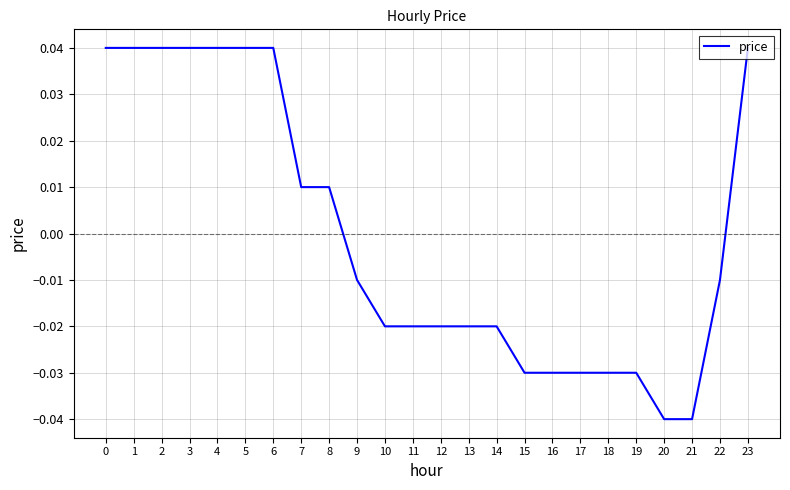

Is it true that the value at 0 is 0.1?

False